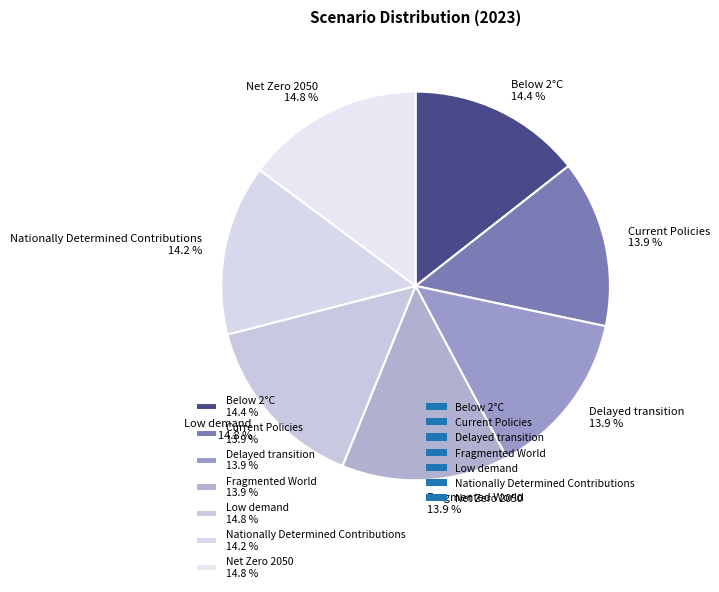

How much of the chart is everything except Current Policies 13.9 %?

86.1%